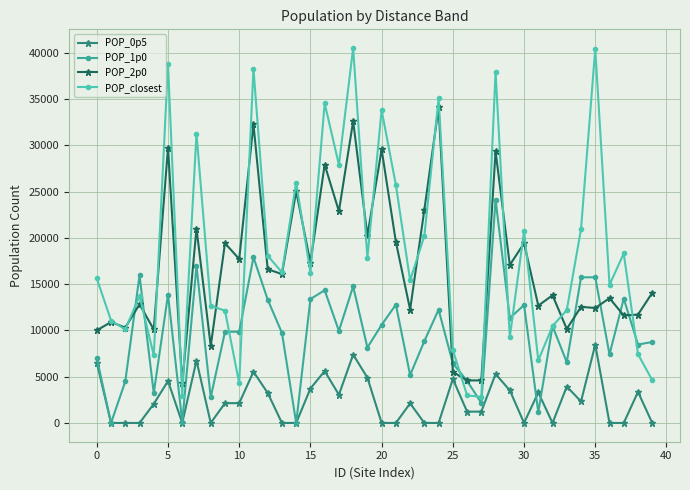

How many times do POP_2p0 and POP_1p0 cross each other?

8